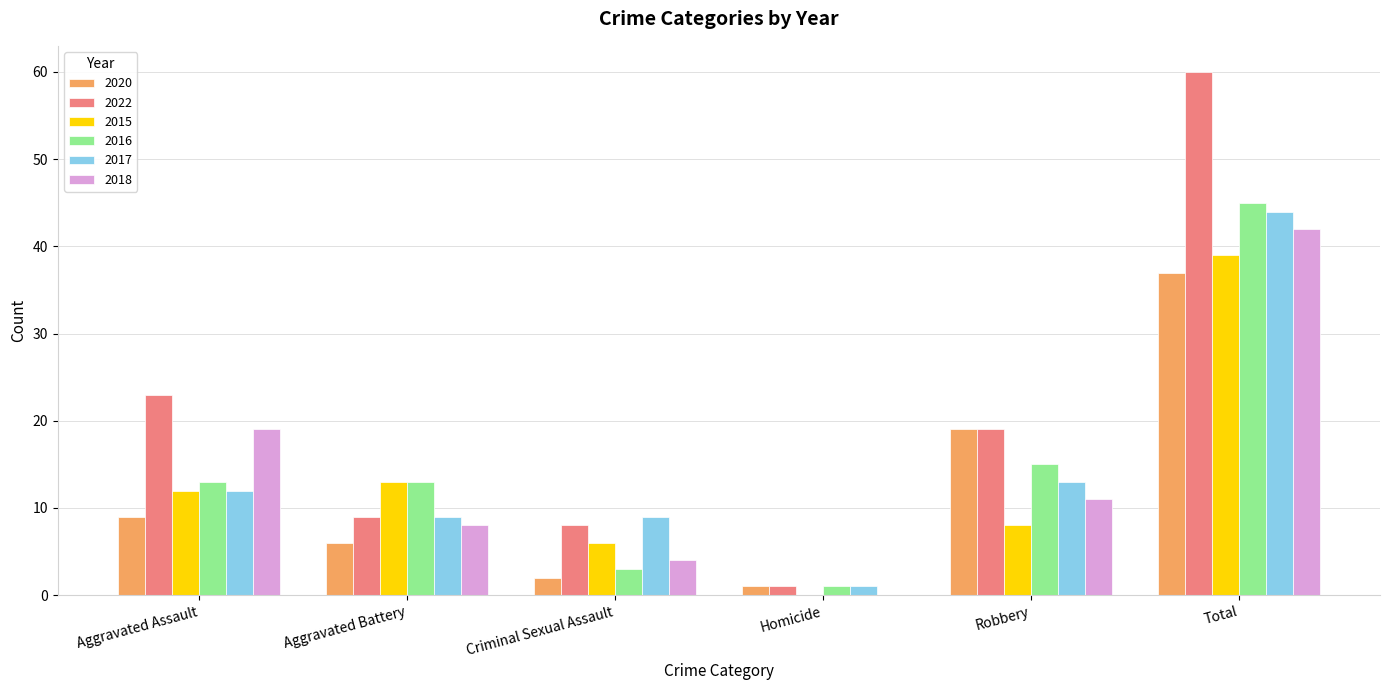

Reading right to left, list all the values displayed in this chart.

2020: Total=37	Robbery=19	Homicide=1	Criminal Sexual Assault=2	Aggravated Battery=6	Aggravated Assault=9
2022: Total=60	Robbery=19	Homicide=1	Criminal Sexual Assault=8	Aggravated Battery=9	Aggravated Assault=23
2015: Total=39	Robbery=8	Homicide=0	Criminal Sexual Assault=6	Aggravated Battery=13	Aggravated Assault=12
2016: Total=45	Robbery=15	Homicide=1	Criminal Sexual Assault=3	Aggravated Battery=13	Aggravated Assault=13
2017: Total=44	Robbery=13	Homicide=1	Criminal Sexual Assault=9	Aggravated Battery=9	Aggravated Assault=12
2018: Total=42	Robbery=11	Homicide=0	Criminal Sexual Assault=4	Aggravated Battery=8	Aggravated Assault=19